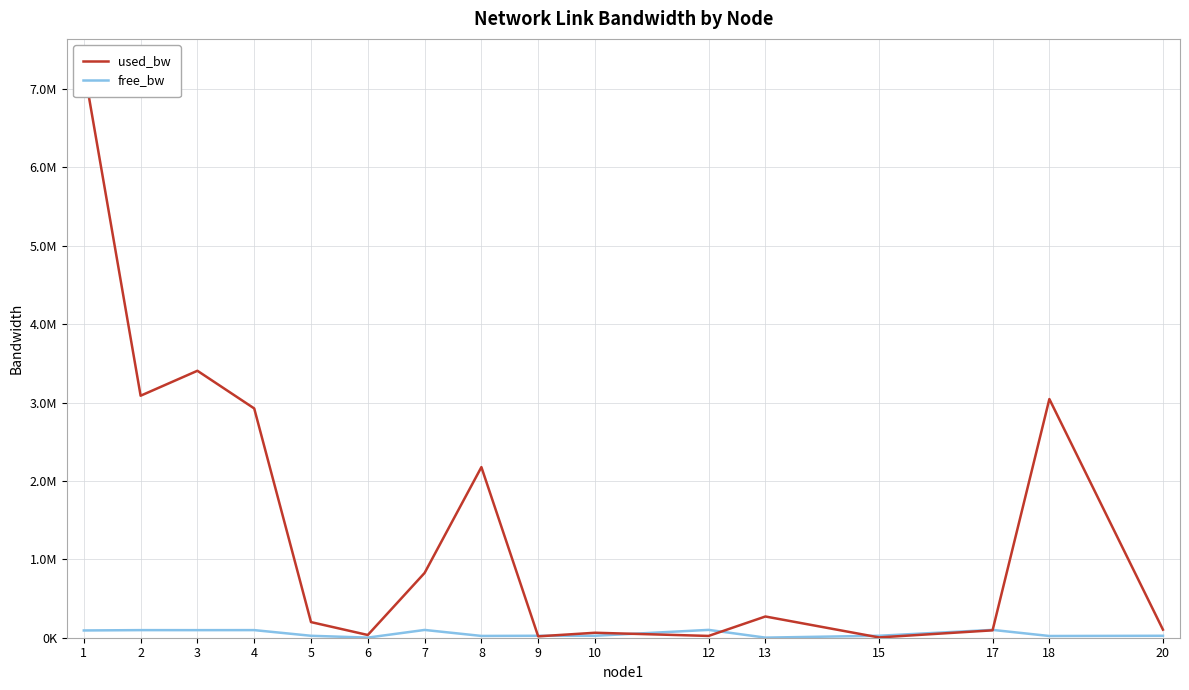

Does the chart have visible grid lines?

Yes